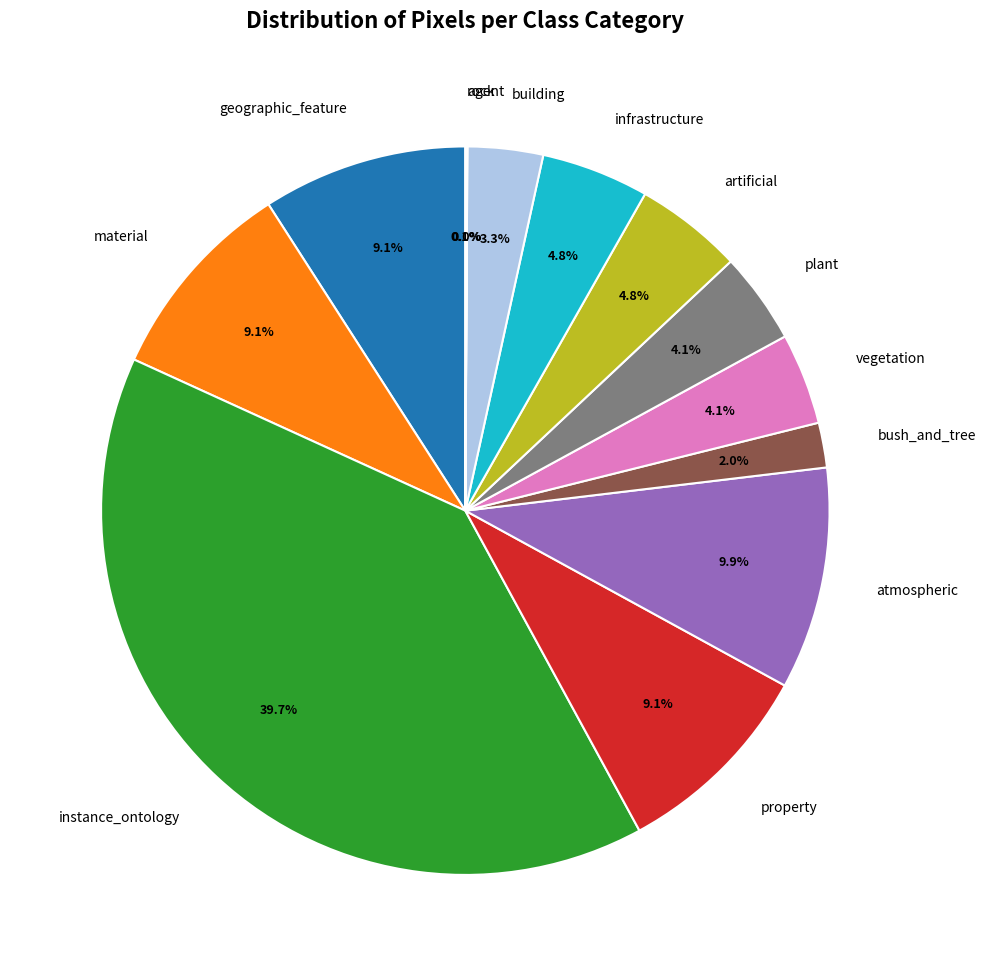

Is the sum of infrastructure and plant greater than half?

No